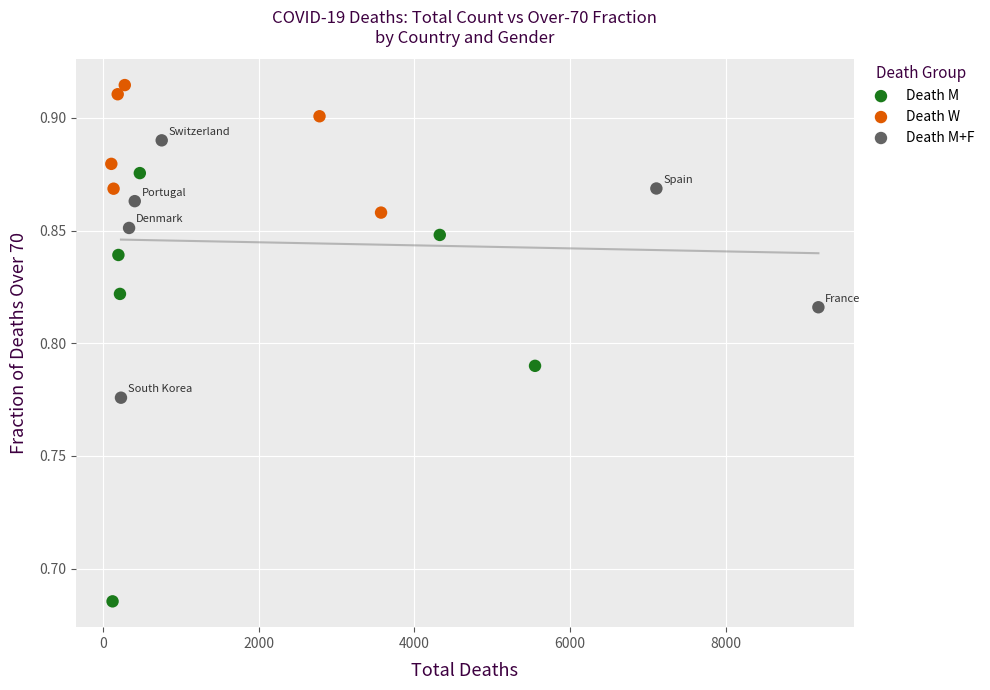

Which series reaches the minimum Y coordinate?

Death M